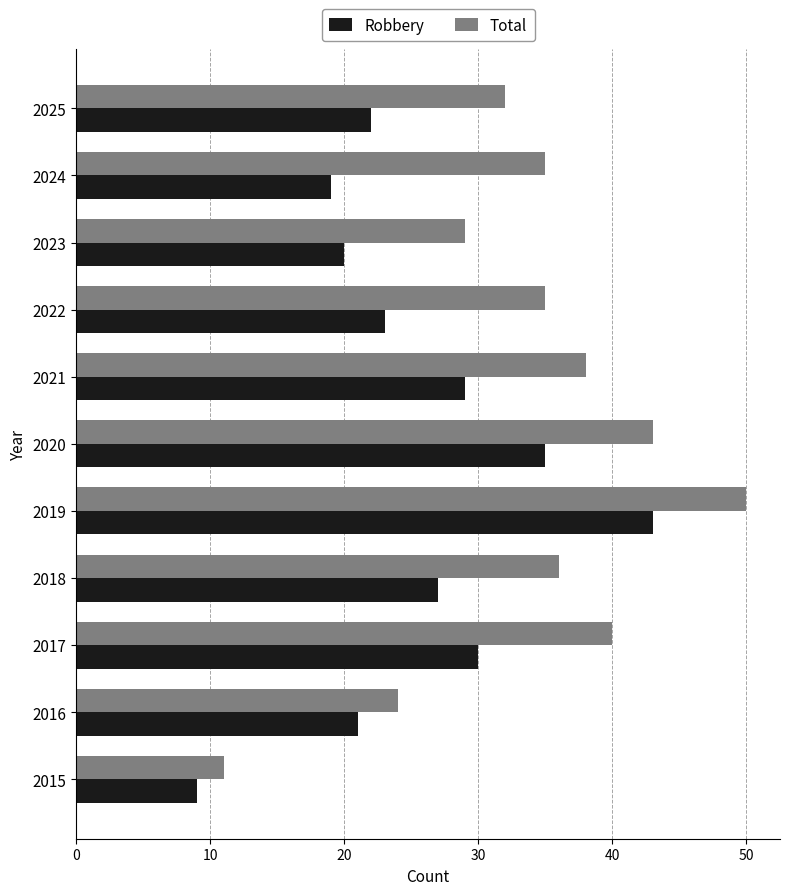

At which category is the sum across all series the highest?

2019